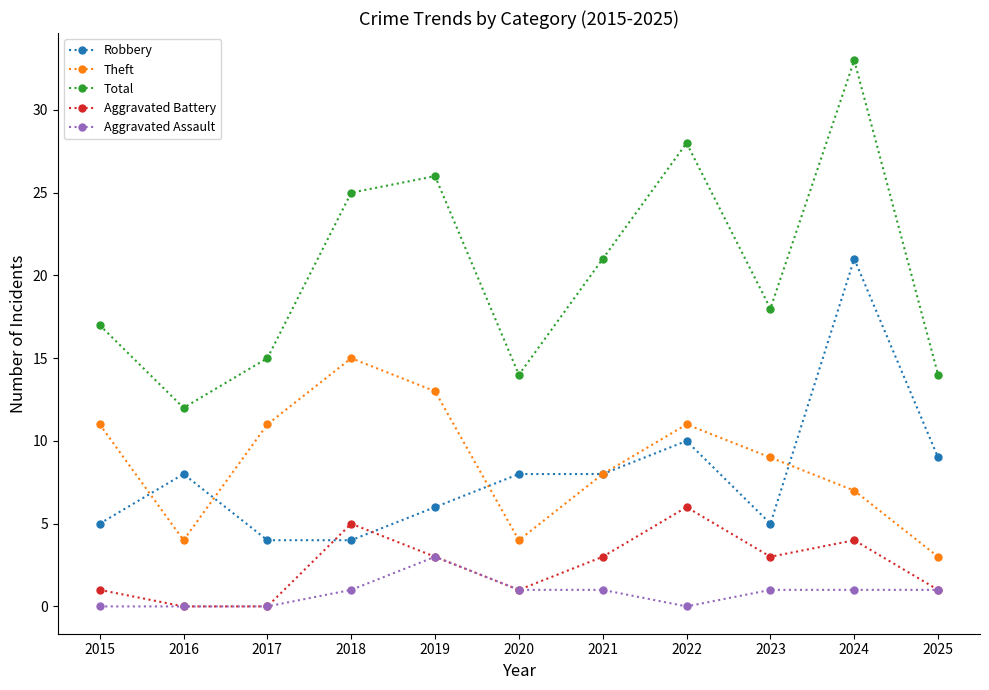

After their last crossing, which series has the higher values: Robbery or Aggravated Battery?

Robbery